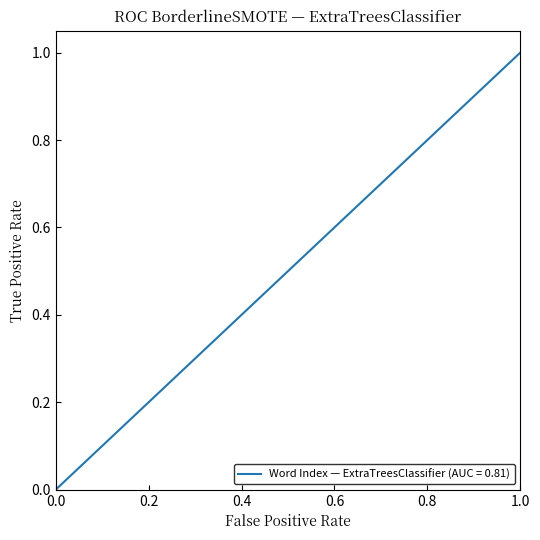

True or false: there are more than 2 points higher than both neighbors.

False